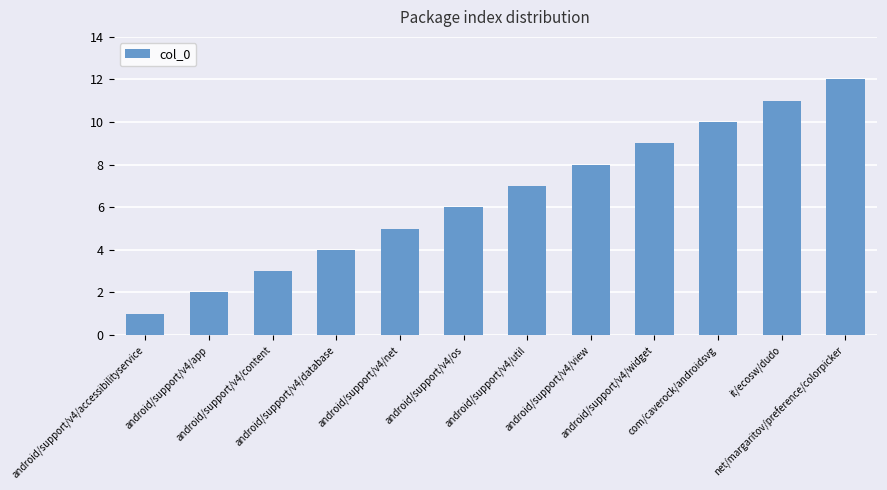

Which label corresponds to the smallest value in the chart?

android/support/v4/accessibilityservice